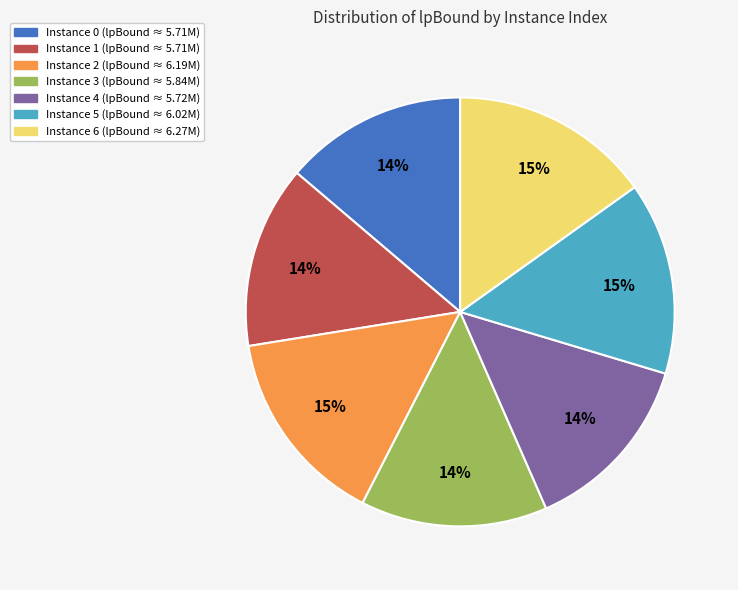

Is there a majority slice in this chart?

No